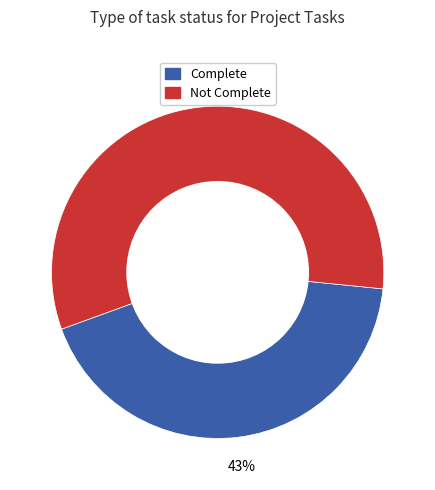

Does any single category account for the majority?

Yes